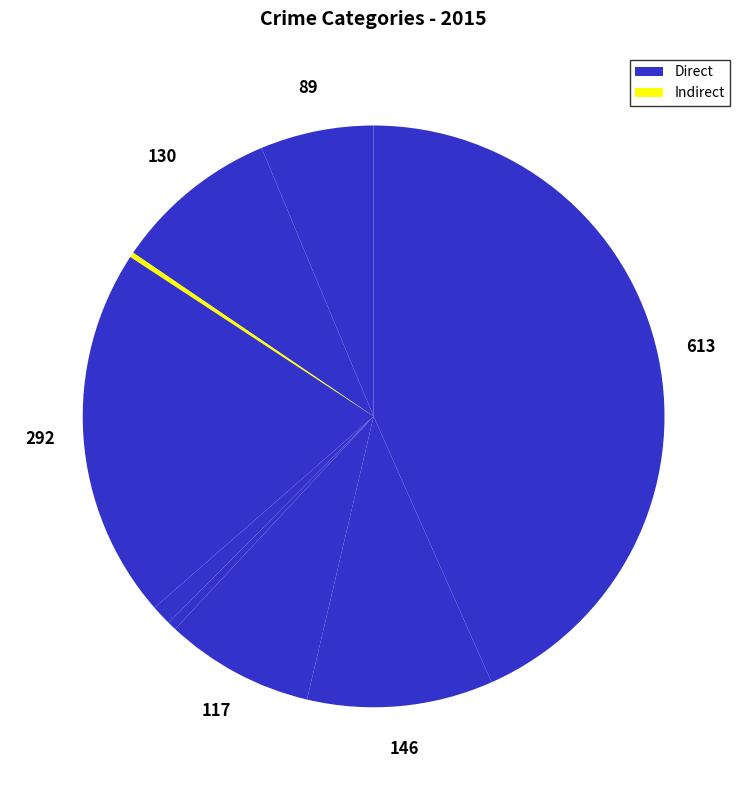

How many segments does this pie chart have?

9